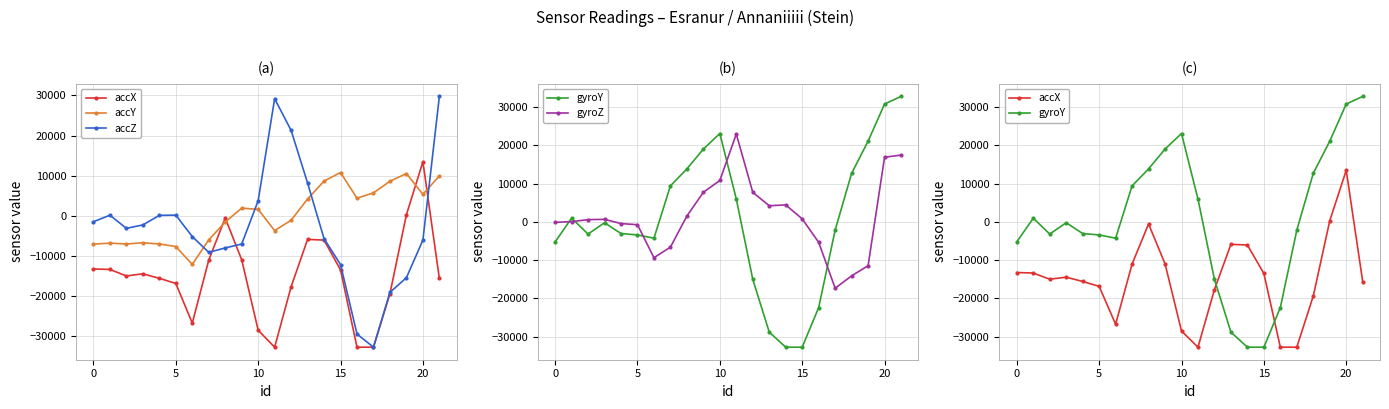

How many data points does each series have?

22